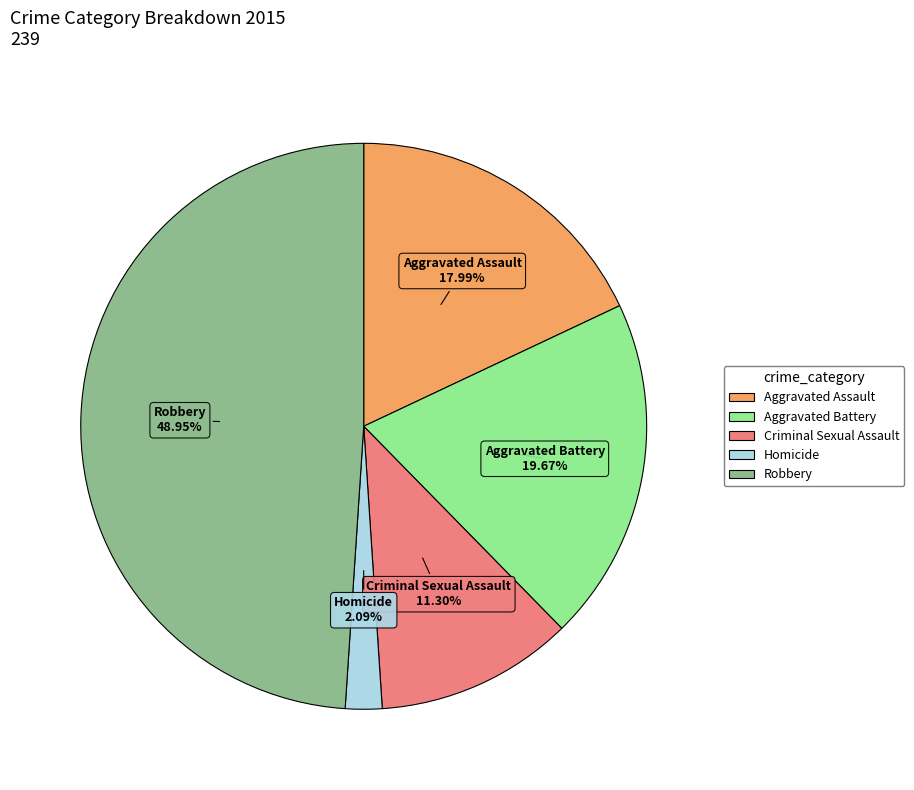

What portion of the pie excludes Aggravated Battery?

80.3%